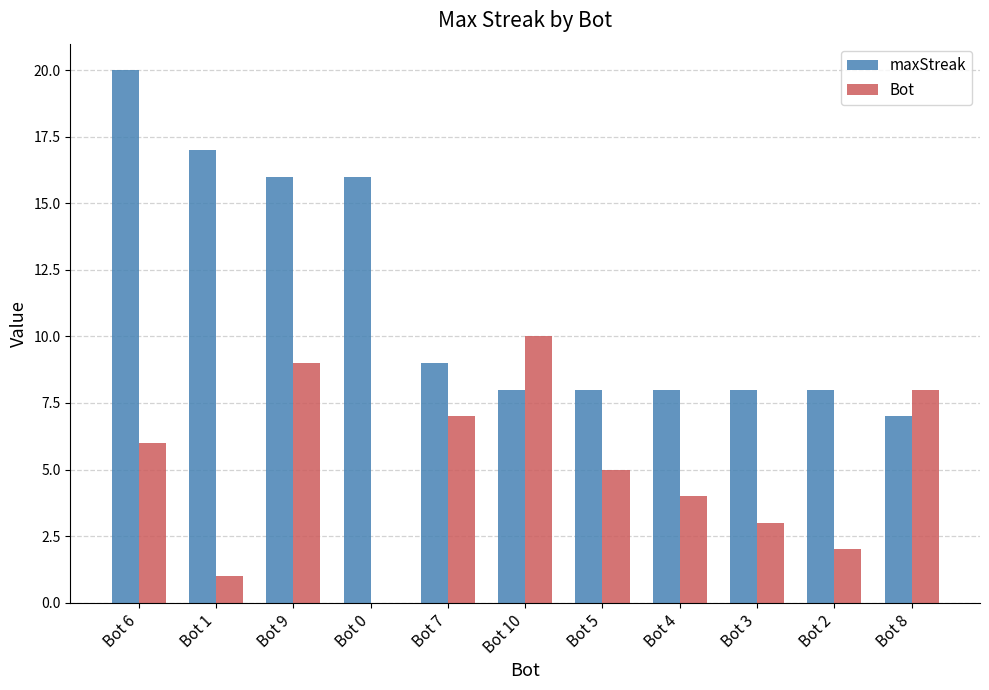

What is the highest value of the Bot series?

10